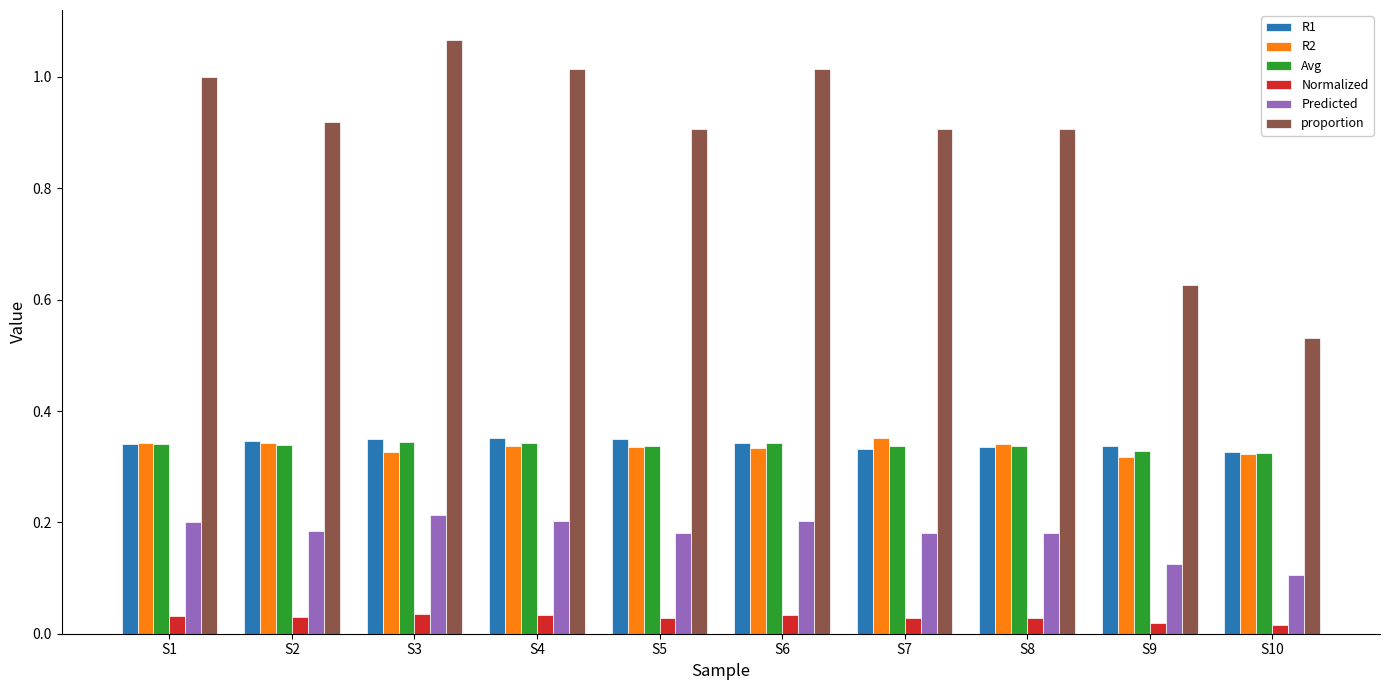

Which series has the widest spread of values?

proportion